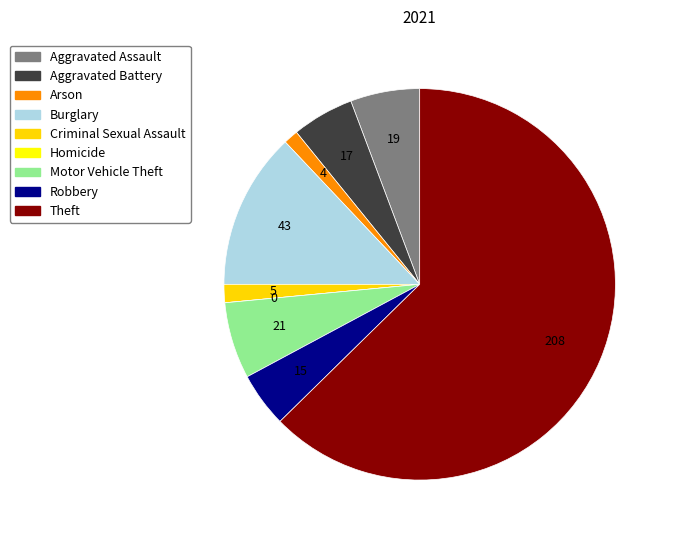

Does Theft represent more than half of the total?

Yes